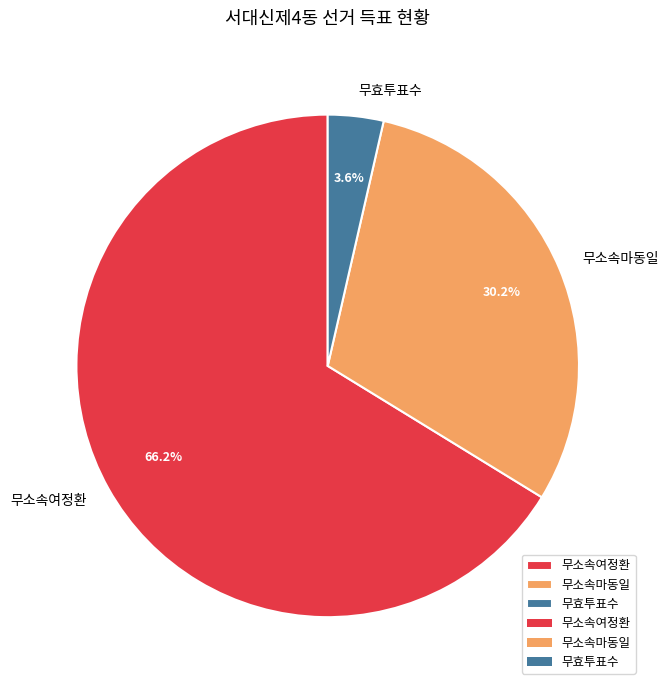

How many segments does this pie chart have?

3